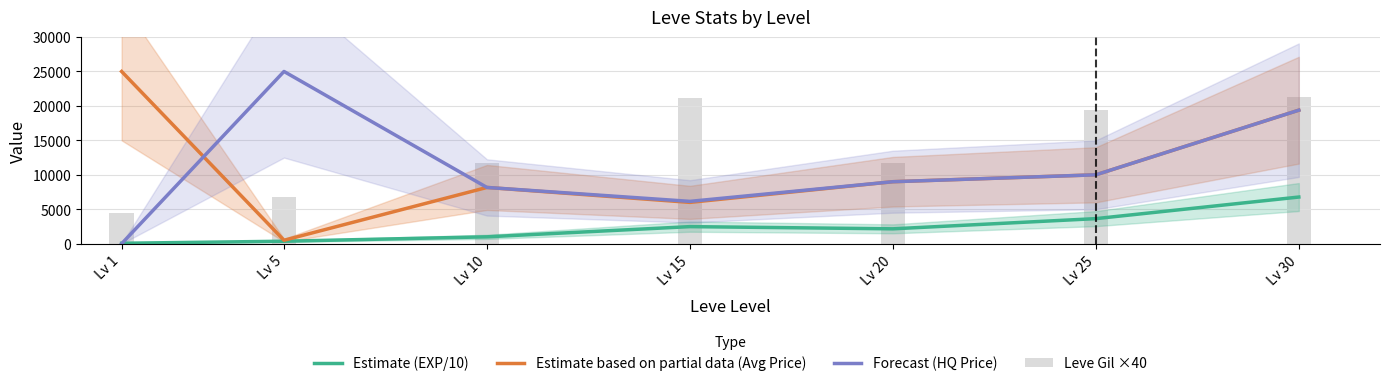

Is the value of Leve Gil ×40 at Lv 5 greater than the value of Estimate based on partial data (Avg Price) at Lv 15?

Yes